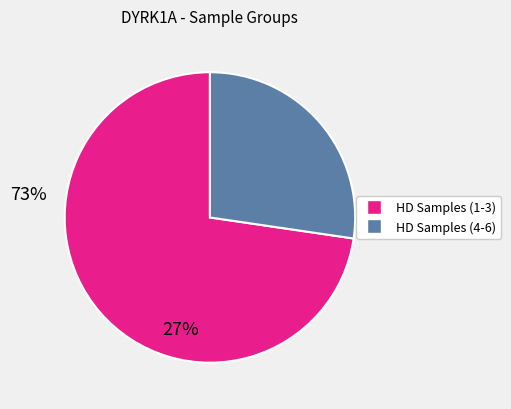

Does any single category account for the majority?

Yes